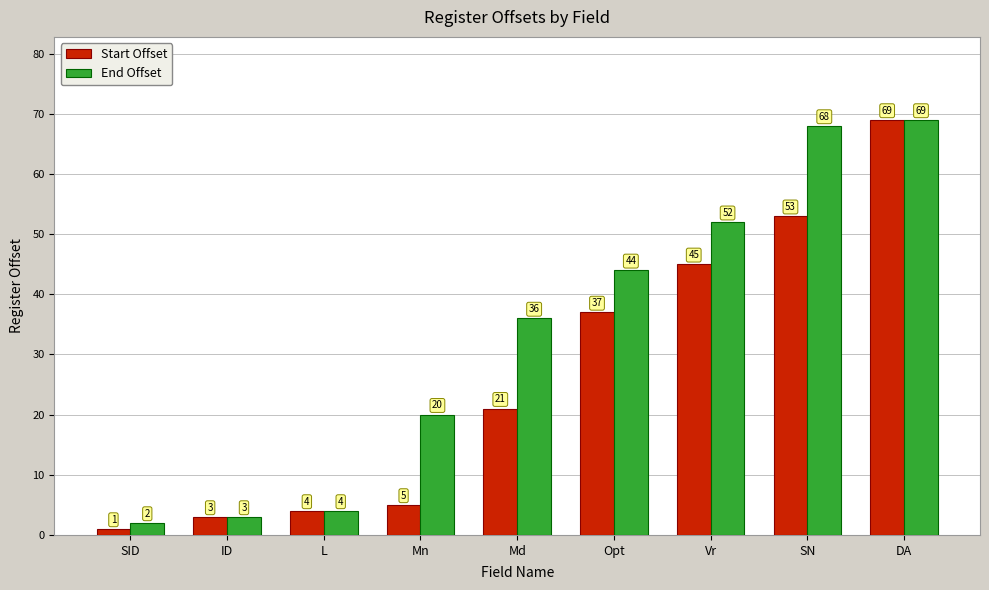

Which series has the widest spread of values?

Start Offset